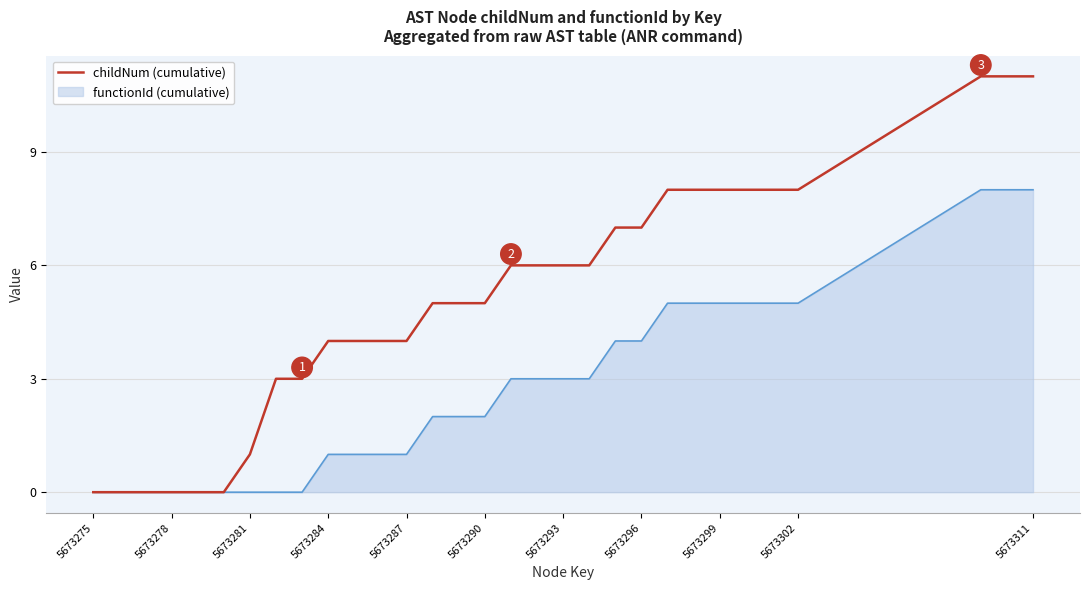

What is the greatest value displayed?

11